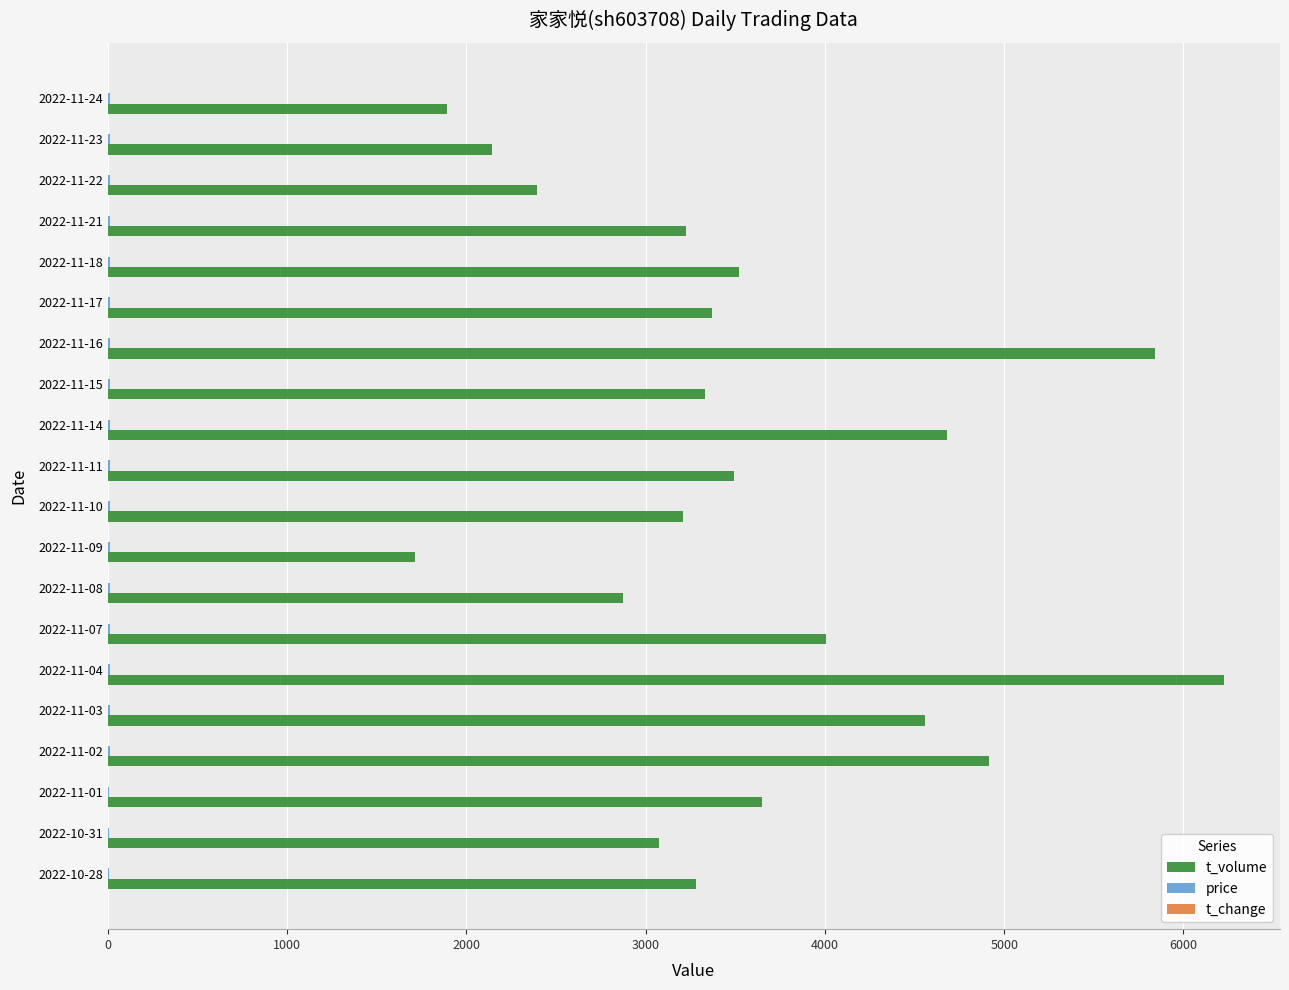

What is the maximum value for t_volume?

6227.0